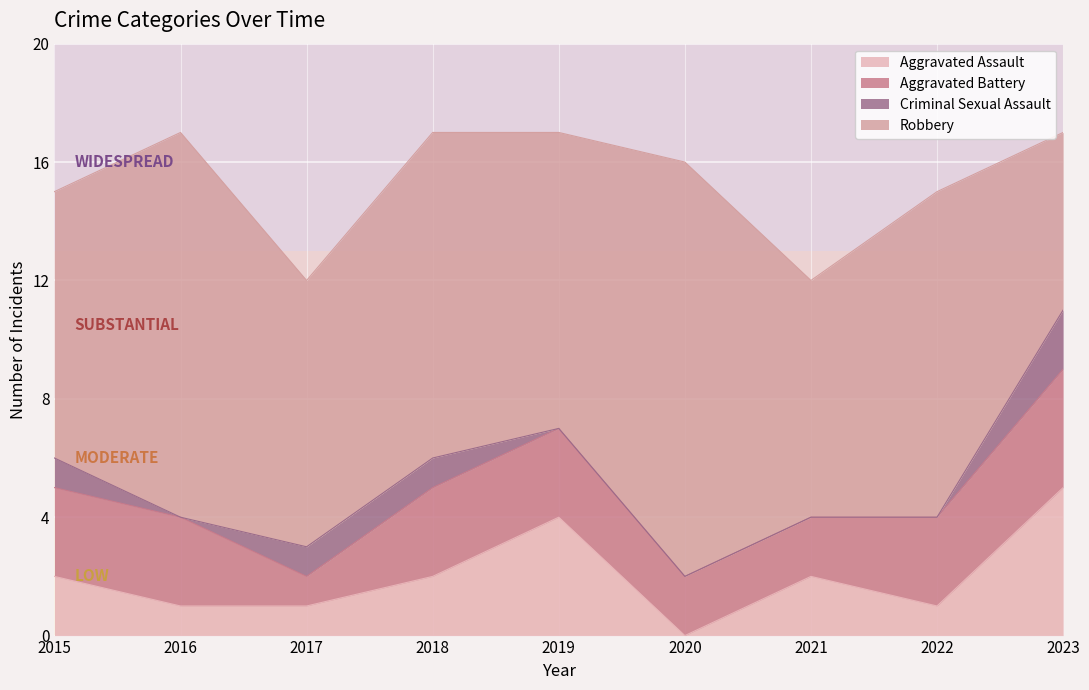

True or false: Criminal Sexual Assault and Aggravated Battery cross at least once.

False